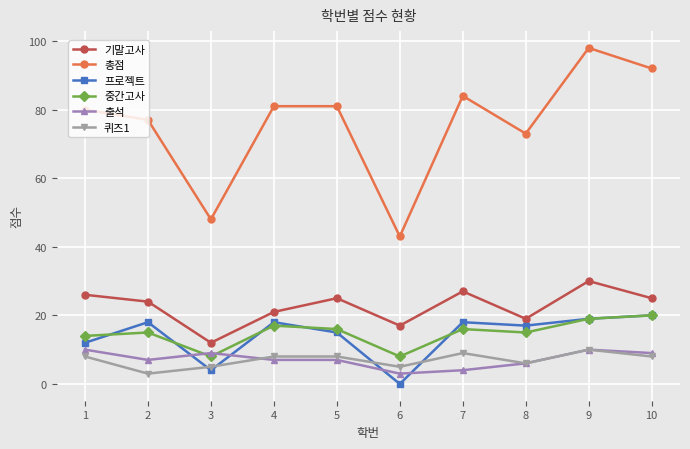

Is it true that 출석 equals 13 at 10?

False